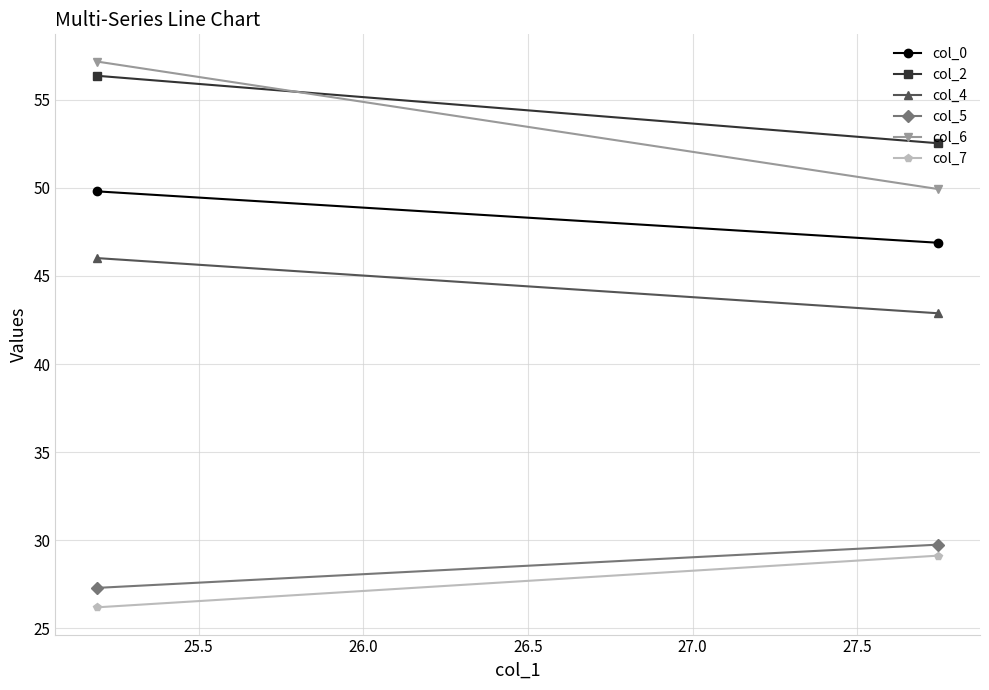

What is the sum of all col_4 values?

88.9